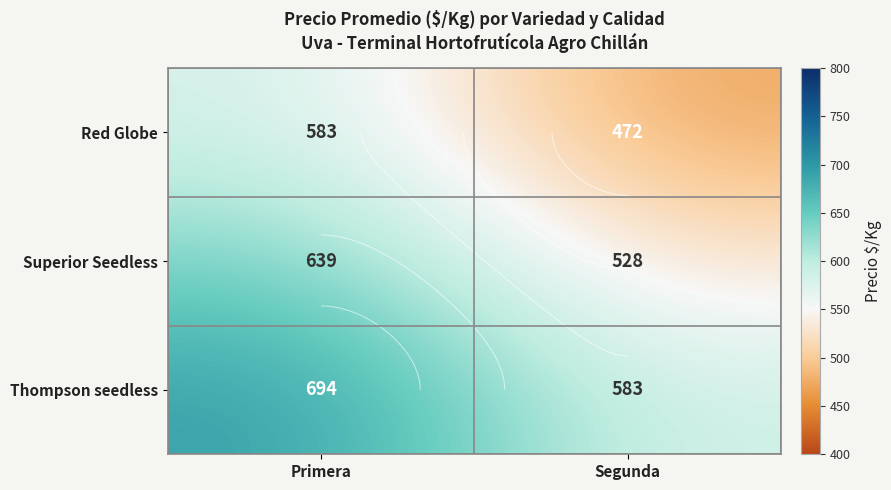

What is the spread (max minus min) of values at Segunda?

111